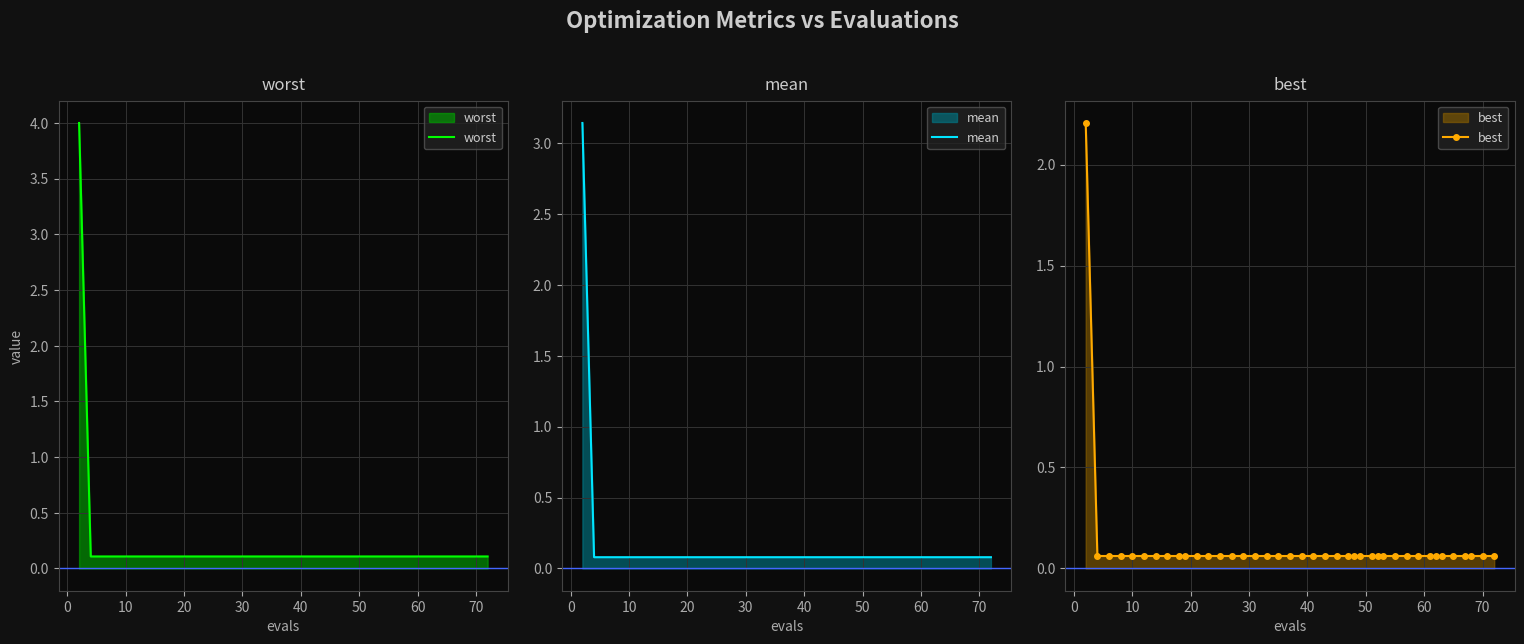

The value of worst at 10 is 0.1. True or false?

True